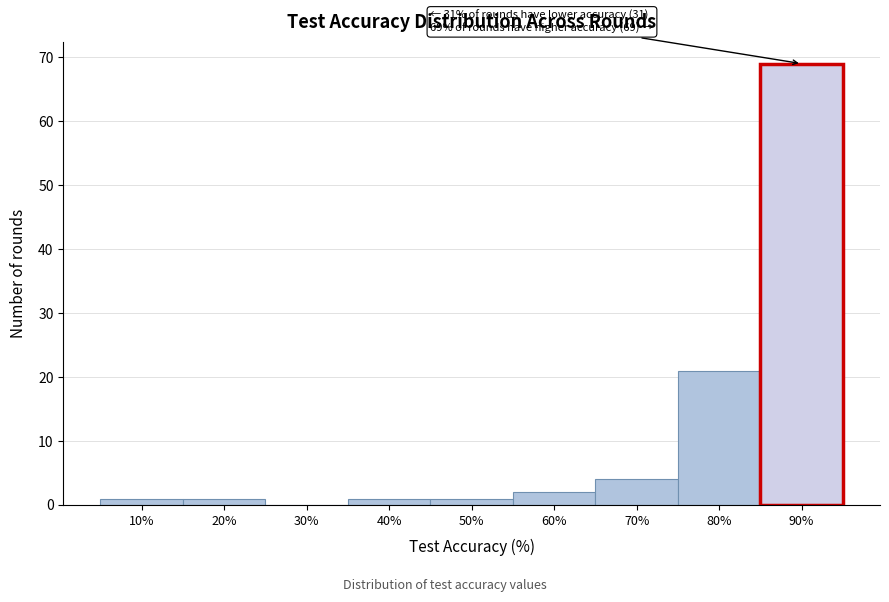

Reading left to right, list all the values displayed in this chart.

10%=1	20%=1	30%=0	40%=1	50%=1	60%=2	70%=4	80%=21	90%=69